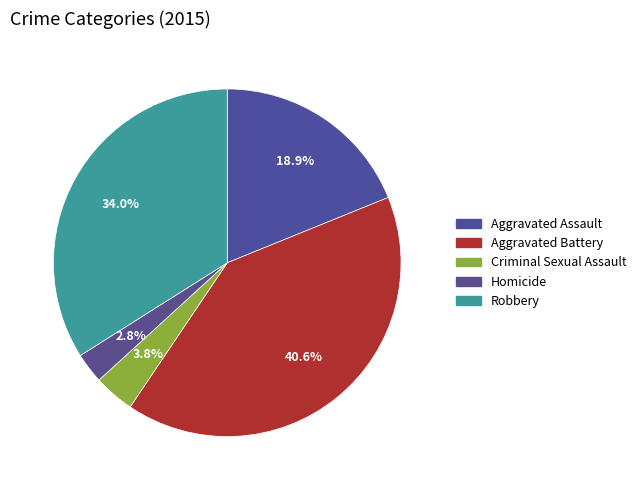

To the nearest percent, what percentage of the pie is Aggravated Battery?

41%